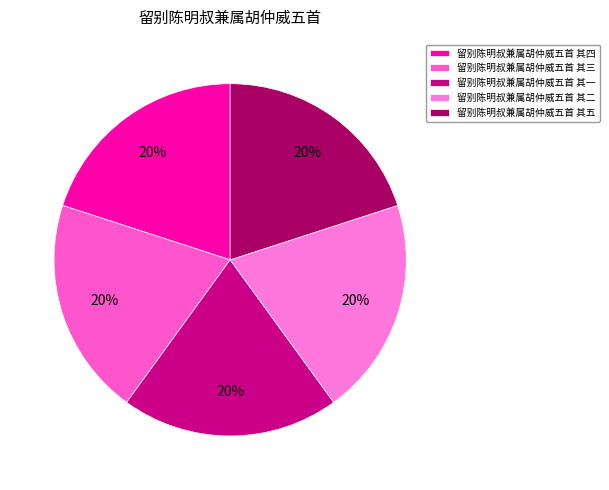

Which slice is the smallest?

留别陈明叔兼属胡仲威五首 其五